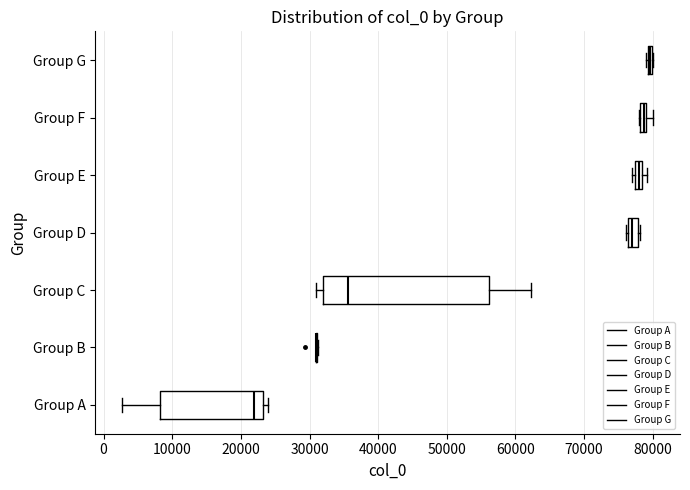

Which box is the widest, from its left edge to its right edge?

Group C